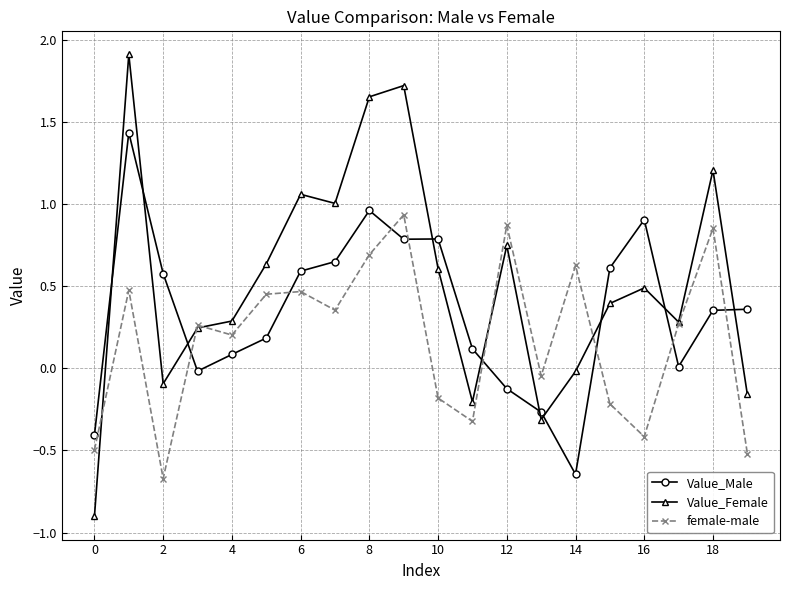

Which series has the largest total across all categories?

Value_Female